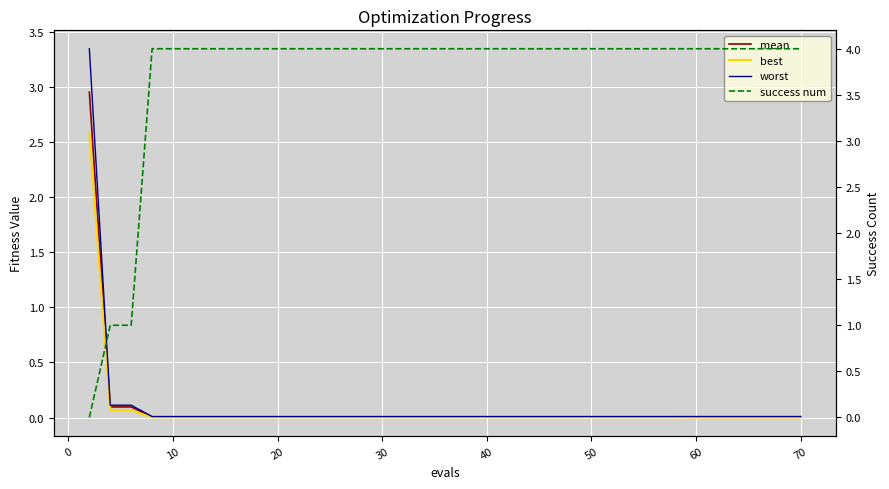

Does the chart display data point markers on the line(s)?

No